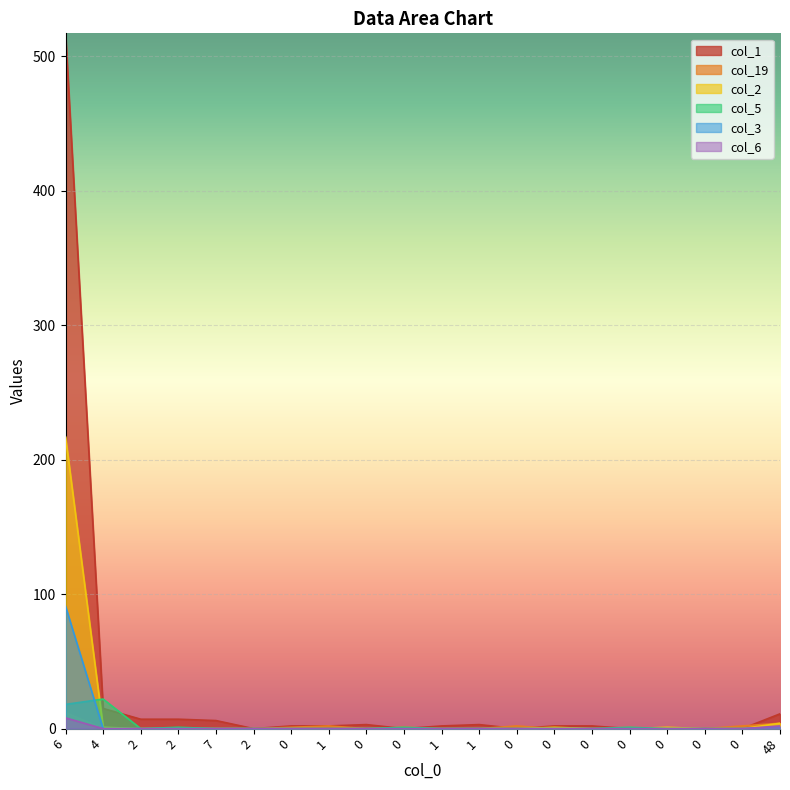

What is the total value across all series at 2?

7